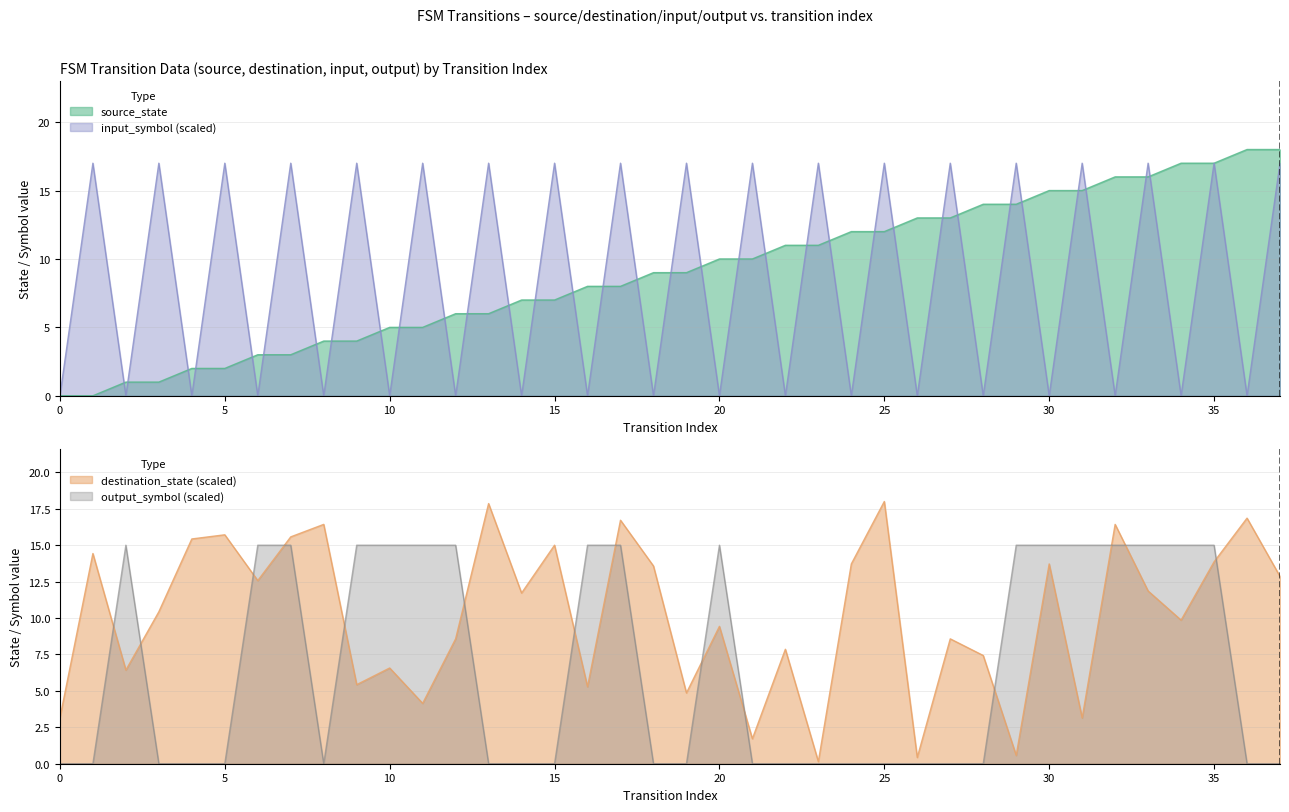

How many intersections are there between destination_state and output_symbol?

14